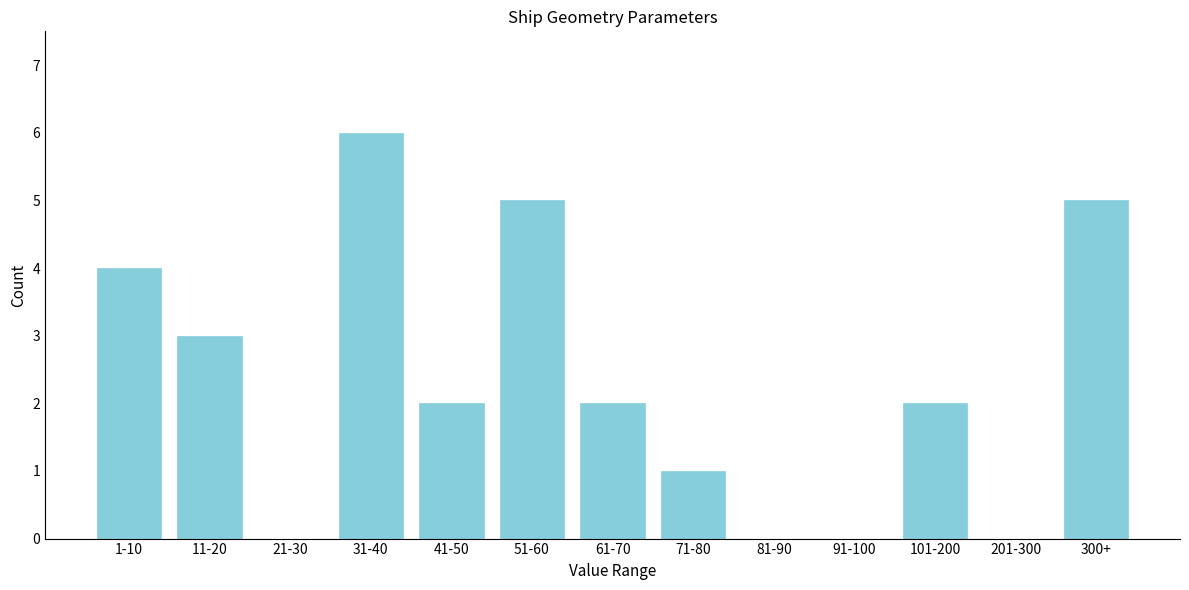

Reading left to right, transcribe all the data shown in this chart.

1-10=4	11-20=3	21-30=0	31-40=6	41-50=2	51-60=5	61-70=2	71-80=1	81-90=0	91-100=0	101-200=2	201-300=0	300+=5